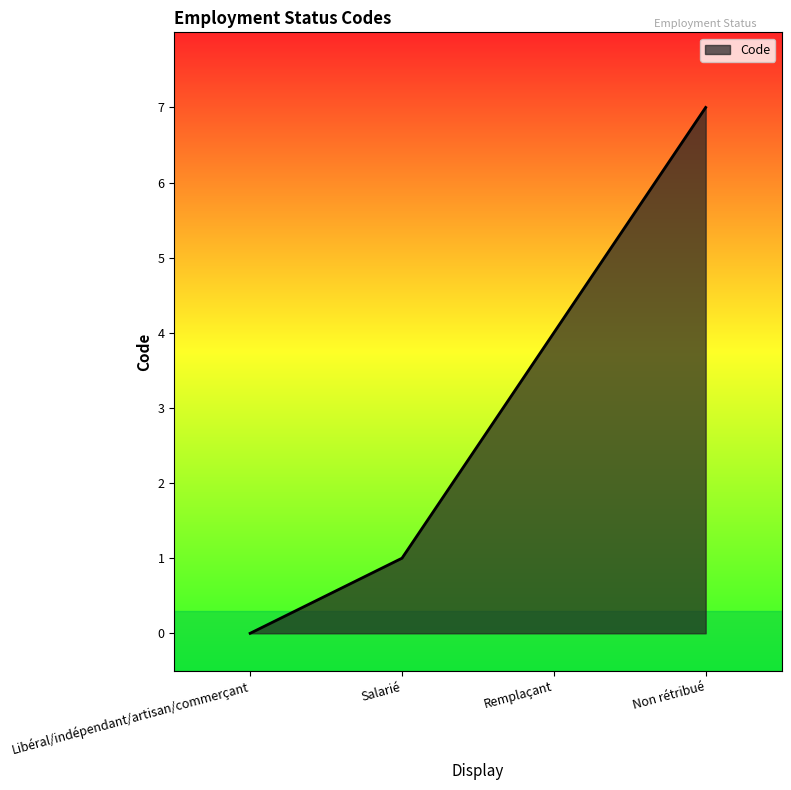

What is the sum of all values?

12